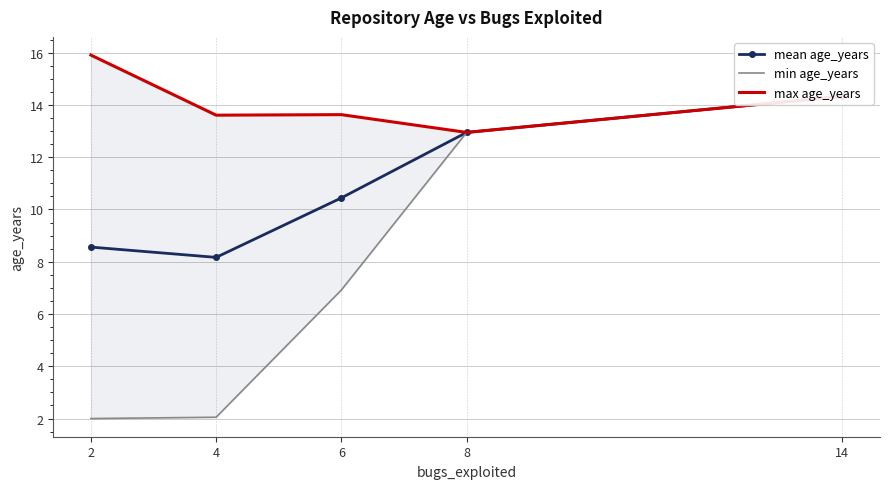

Reading left to right, extract all data points from this chart.

mean age_years: 8.6	8.2	10.4	12.9	14.3
min age_years: 2.0	2.0	6.9	12.9	14.3
max age_years: 15.9	13.6	13.6	12.9	14.3